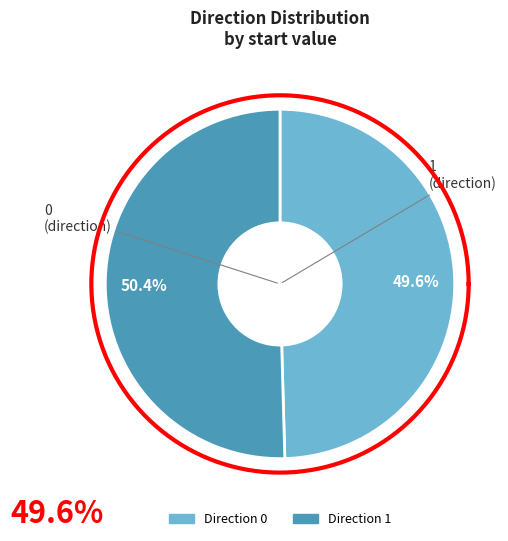

Combined, do 1 and 0 account for over 50%?

Yes